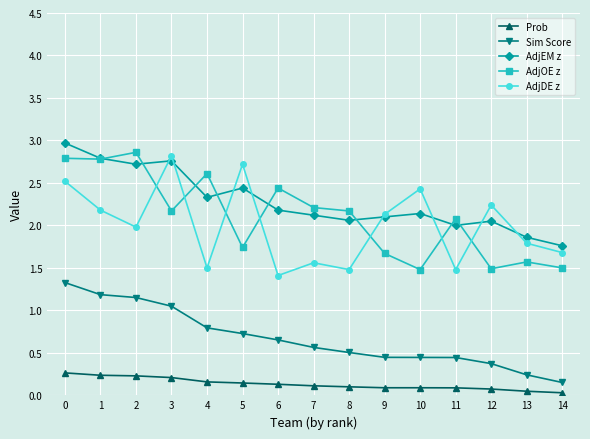

What is the sum of all AdjOE z values?

31.6